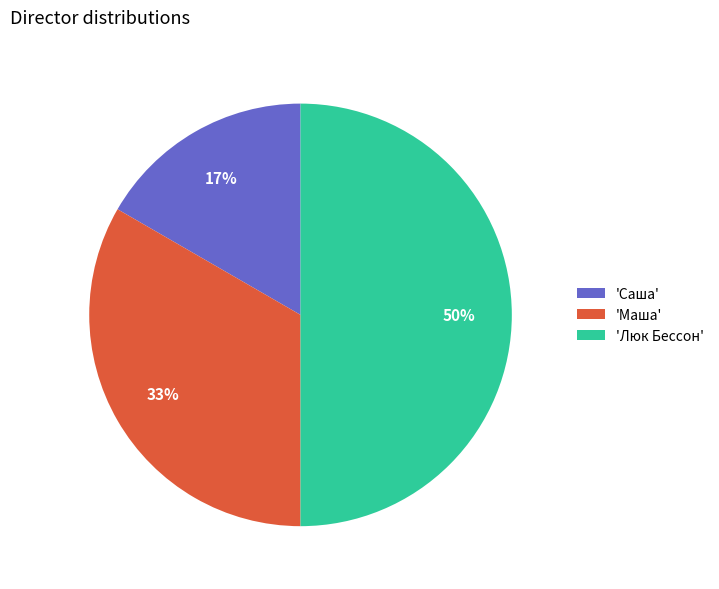

Does 'Саша' represent more than half of the total?

No